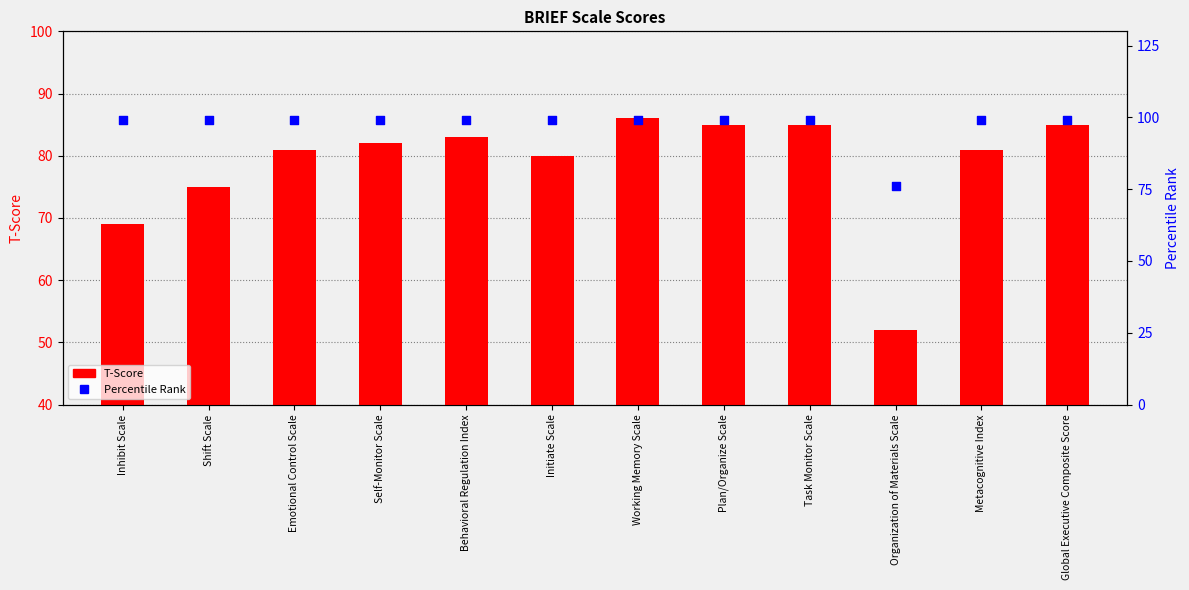

Which series contains the lowest Y value?

T-Score